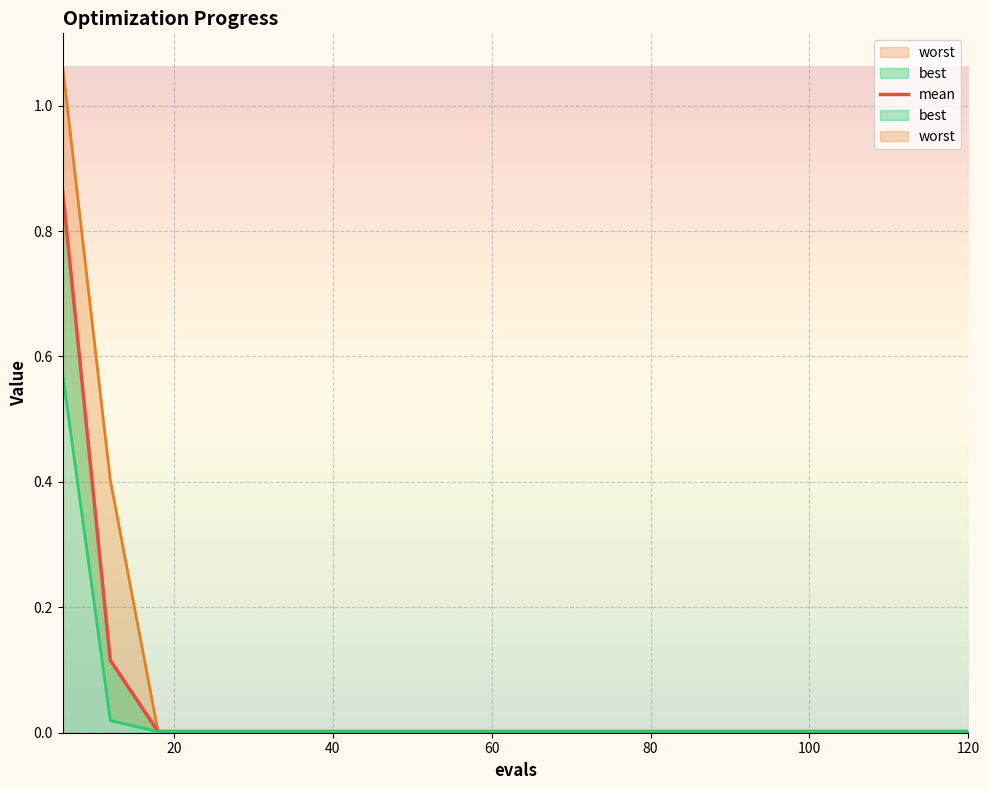

What position from the left is 60?

10